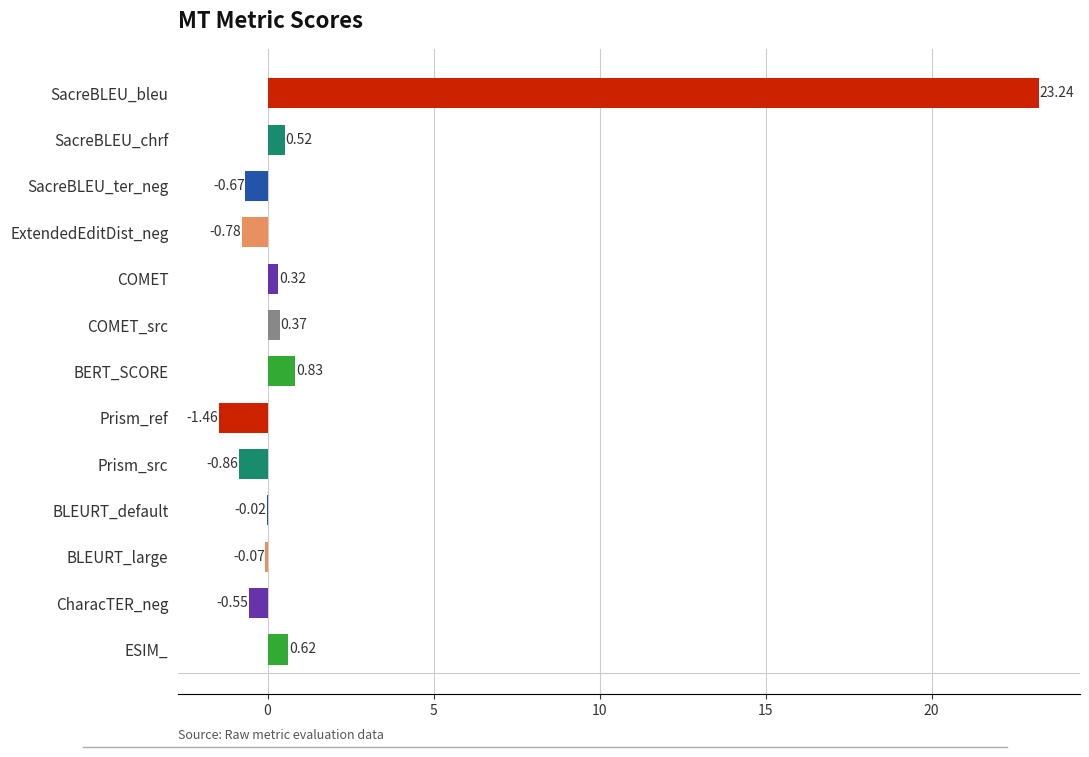

Between COMET_src and SacreBLEU_bleu, which is larger?

SacreBLEU_bleu